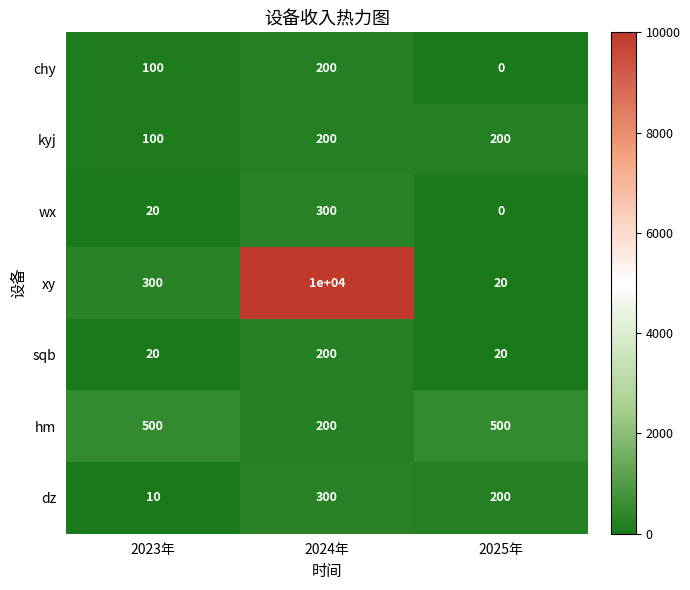

Which series has the widest spread of values?

xy